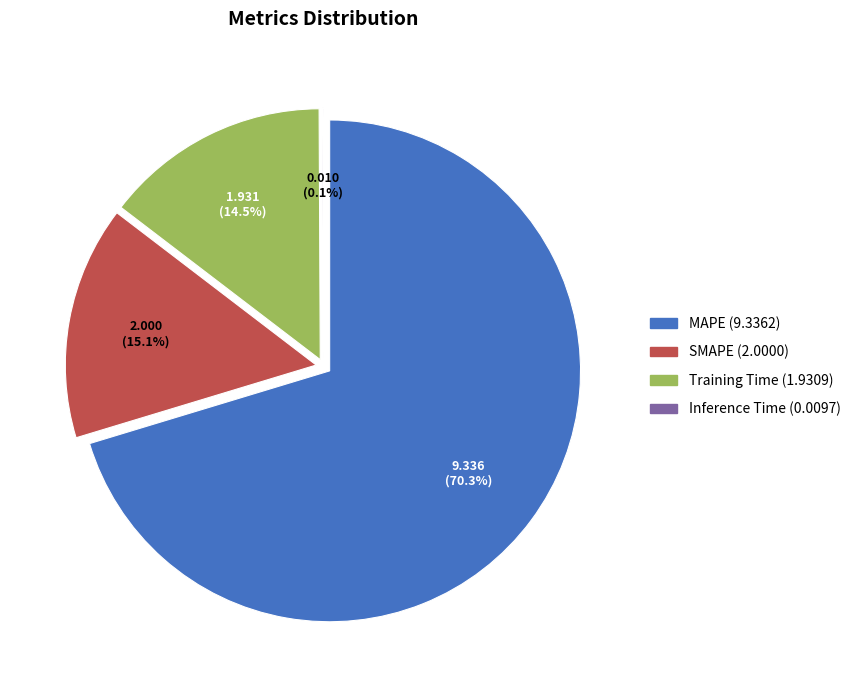

Rank the categories by value from lowest to highest.

Inference Time, Training Time, SMAPE, MAPE